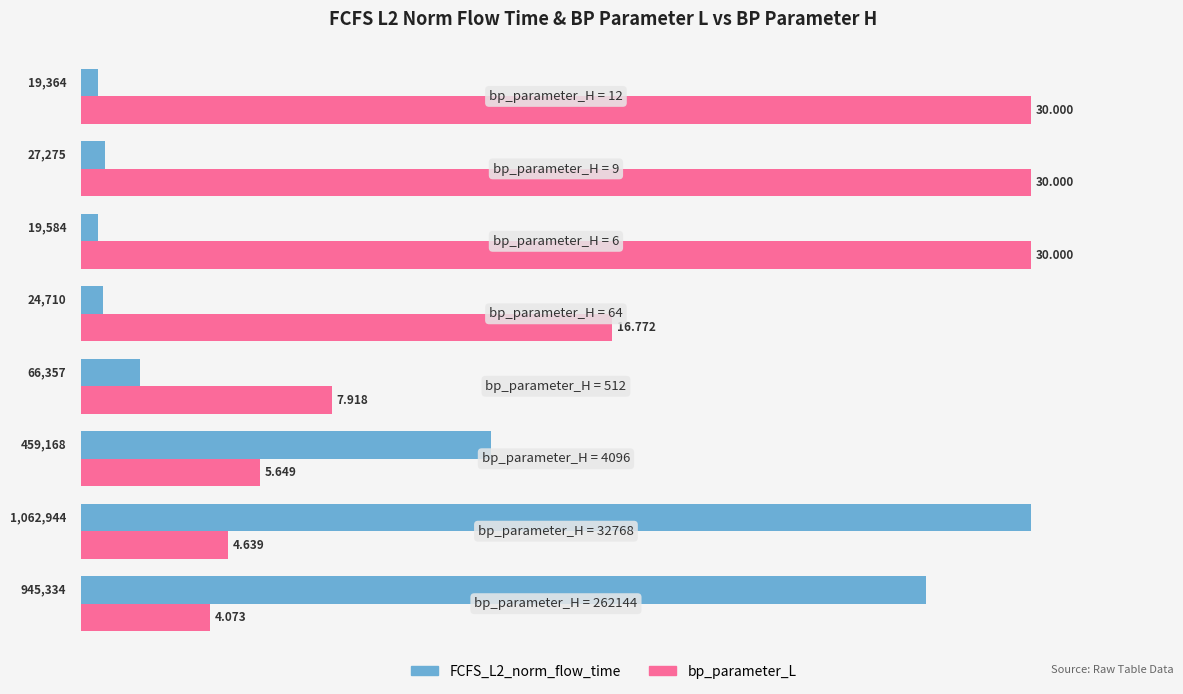

List the series in order of their peak value, highest first.

FCFS_L2_norm_flow_time, bp_parameter_L